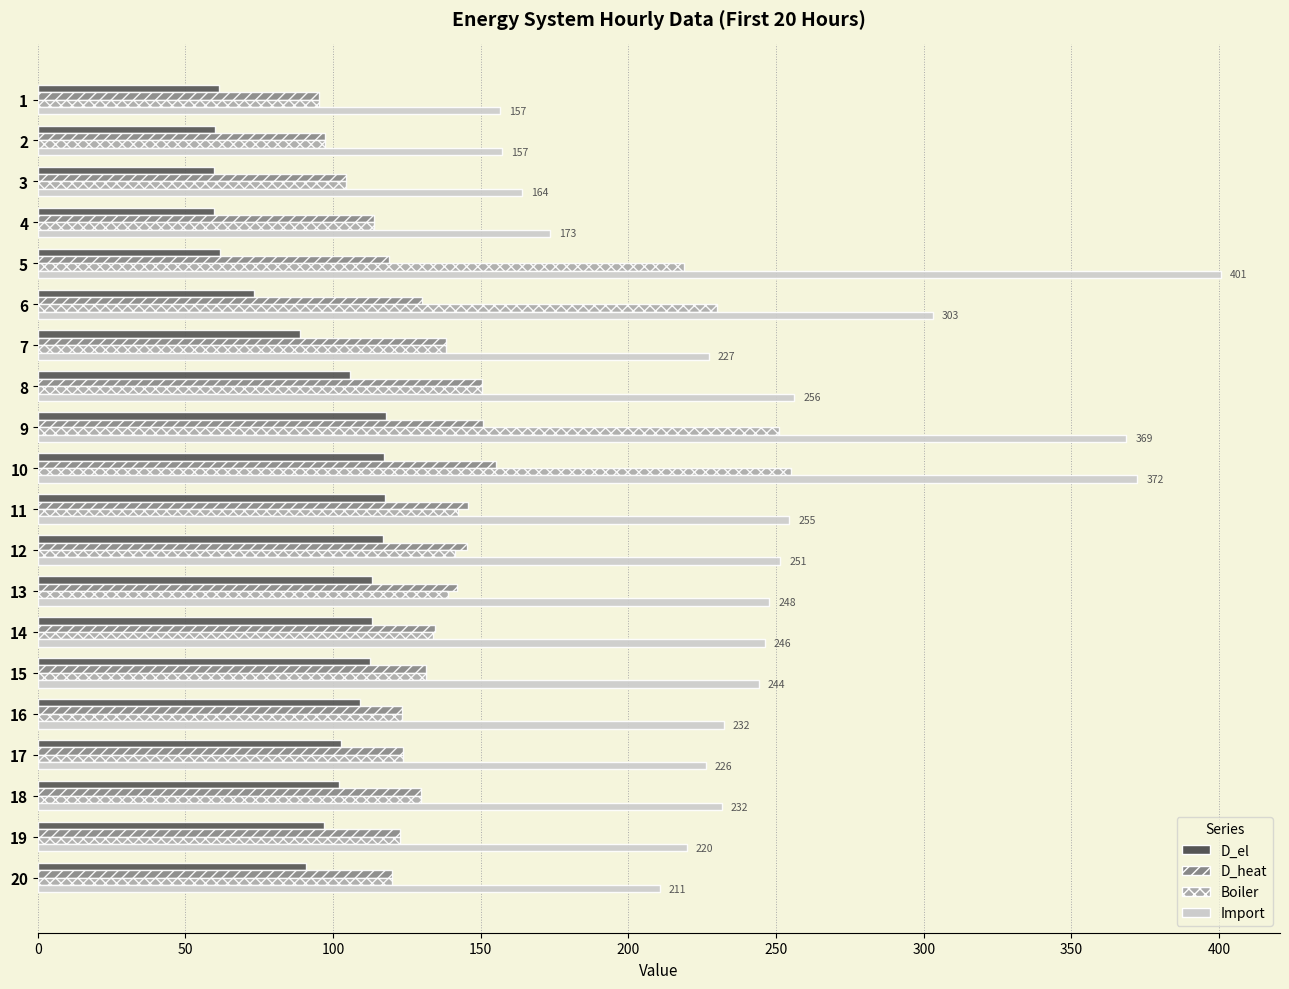

The value of D_el at 12 is 116.9. True or false?

True